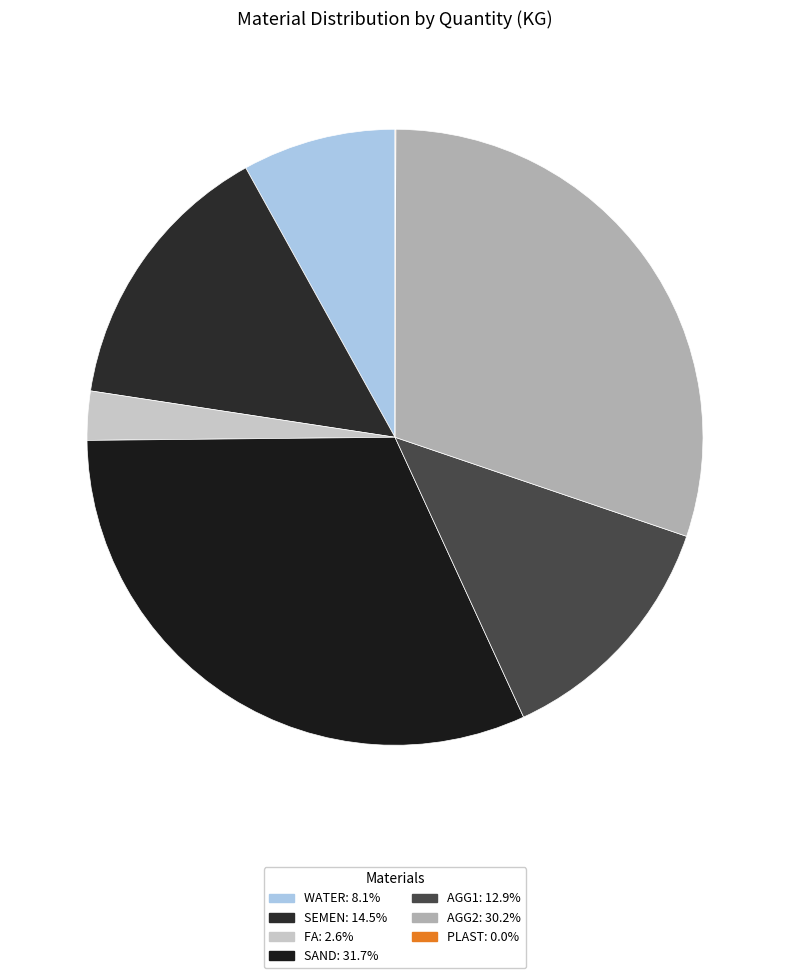

Do SEMEN and AGG1 together represent more than half of the pie?

No